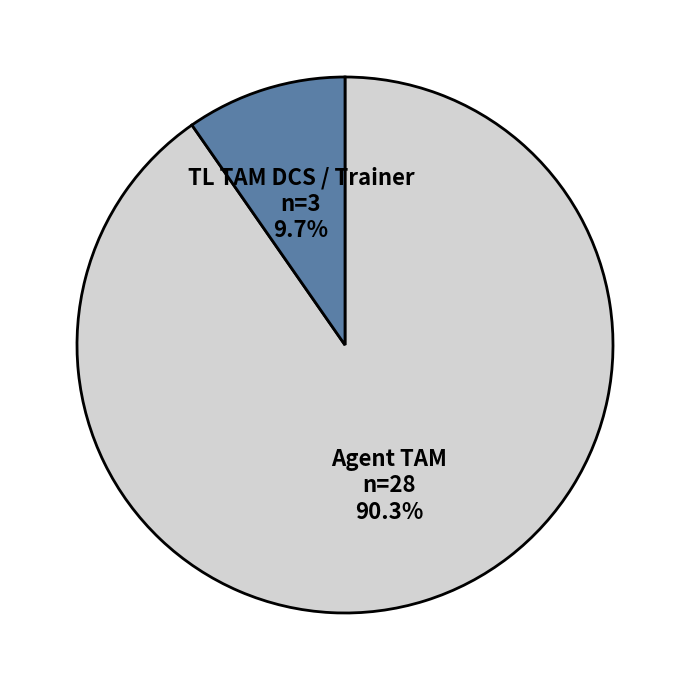

Count the number of slices in the pie.

2